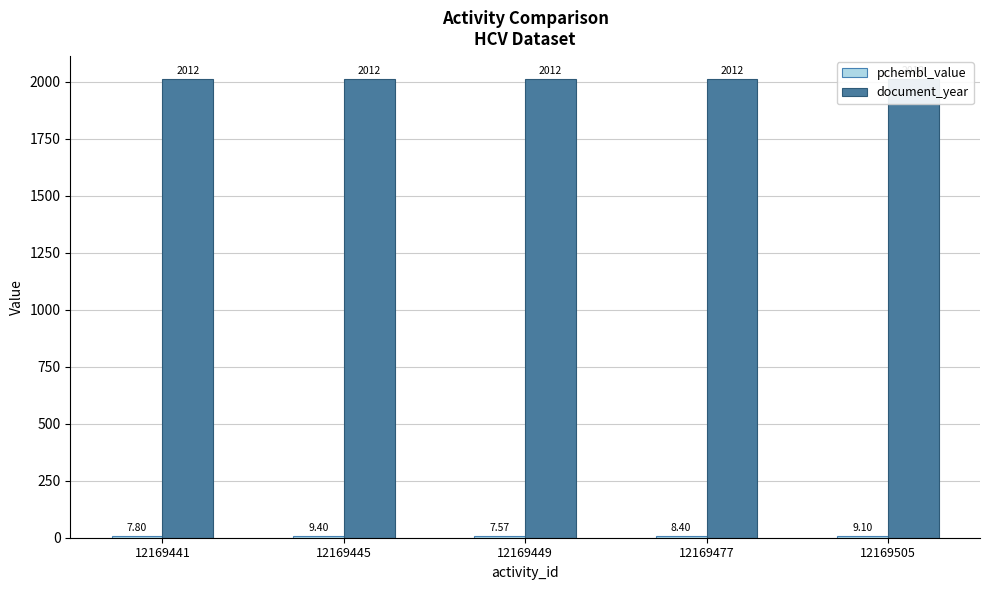

Are the bars horizontal?

No